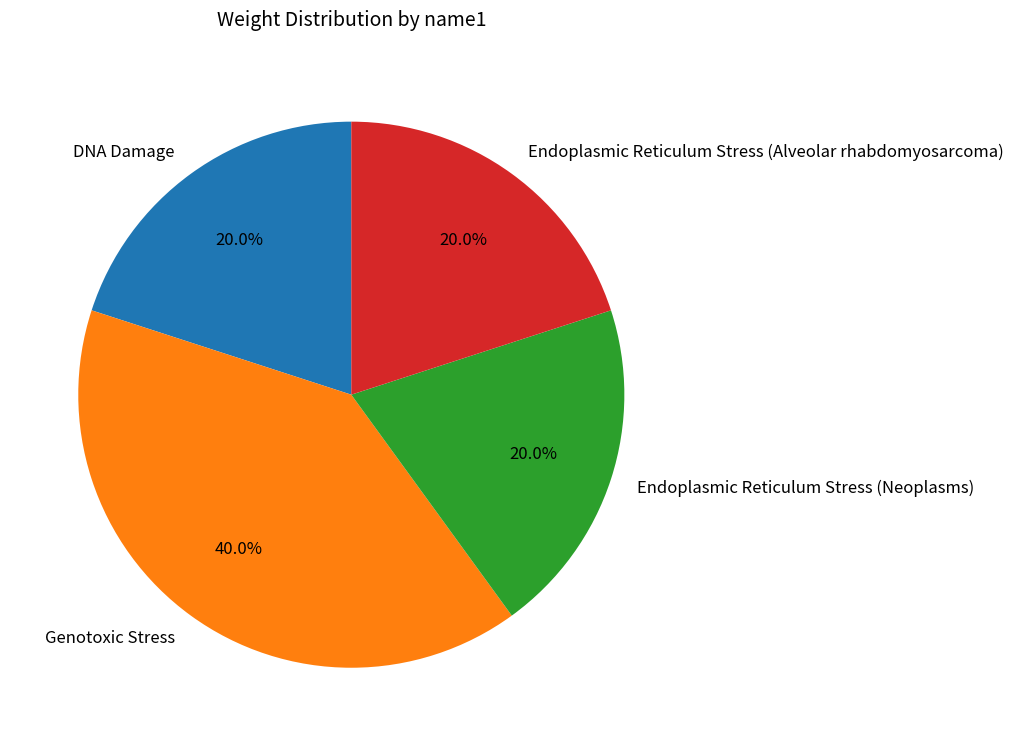

Does DNA Damage represent more than half of the total?

No